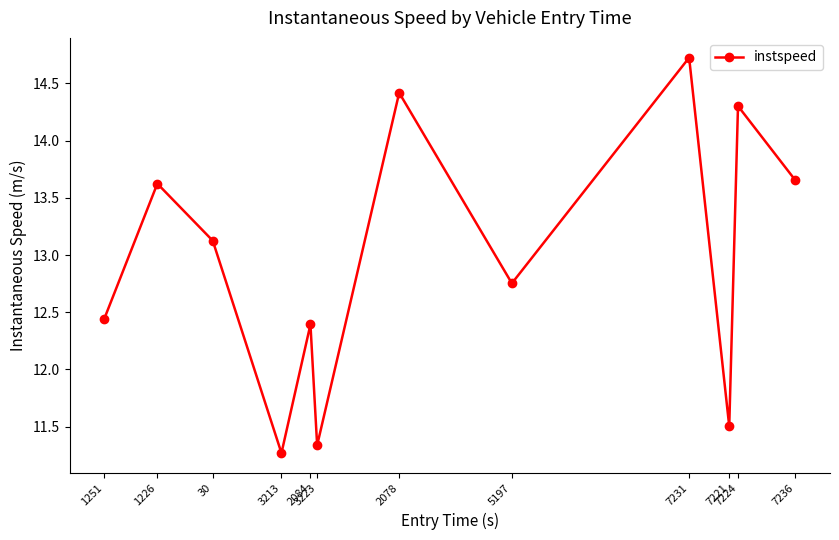

What is the change in value from 3213 to 7236?

+2.4